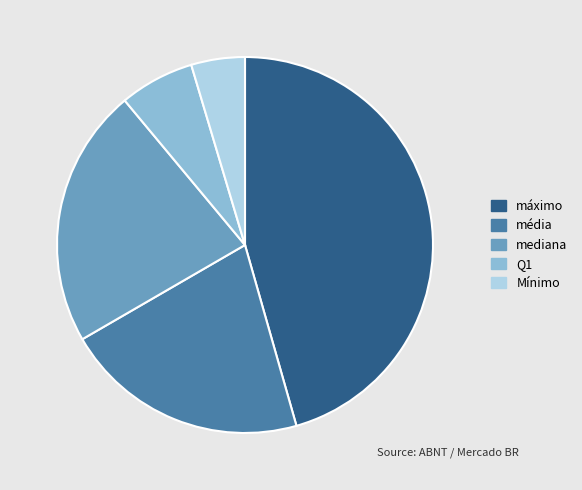

Rank the categories by value from highest to lowest.

máximo, mediana, média, Q1, Mínimo